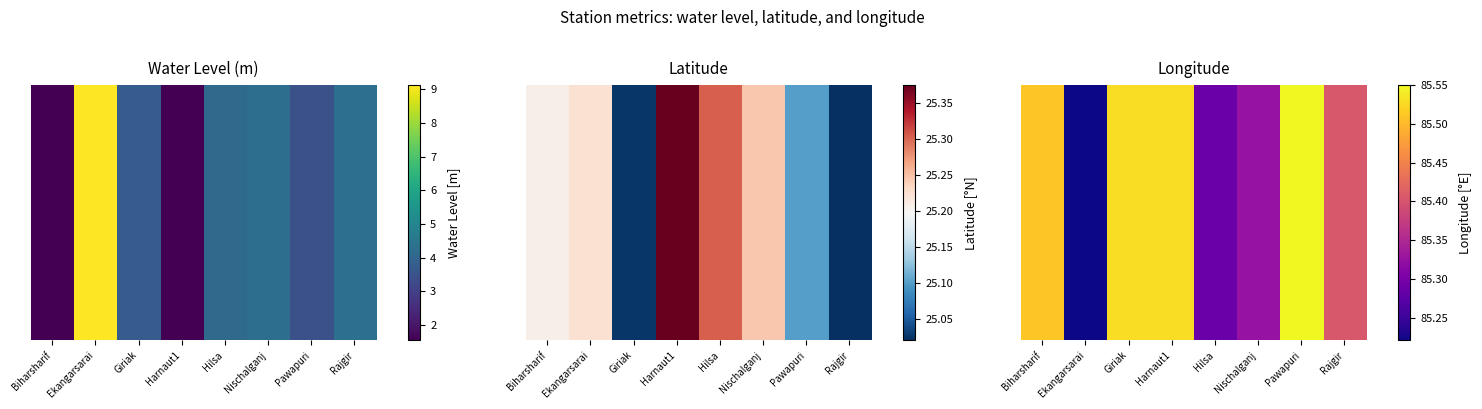

Count the values in the range 85 to 86.

8